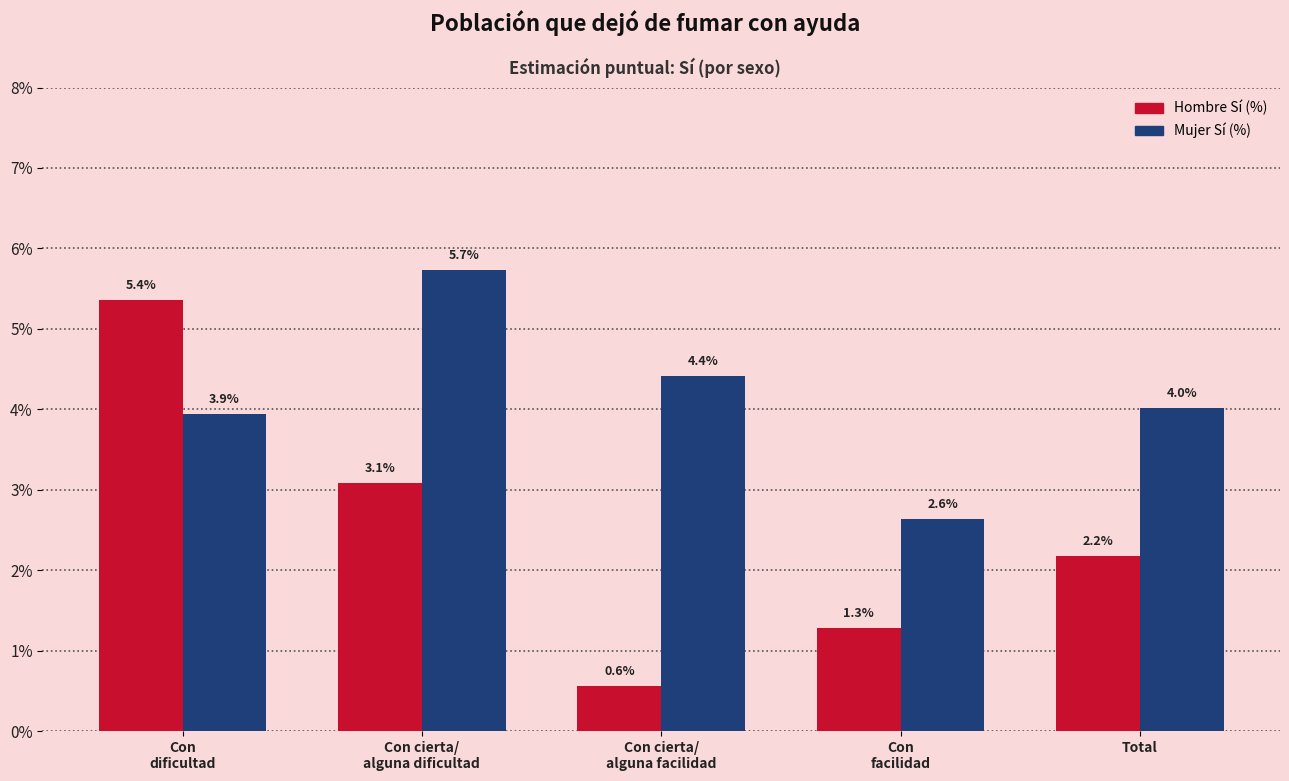

Are the bars grouped side by side (vs. stacked)?

Yes